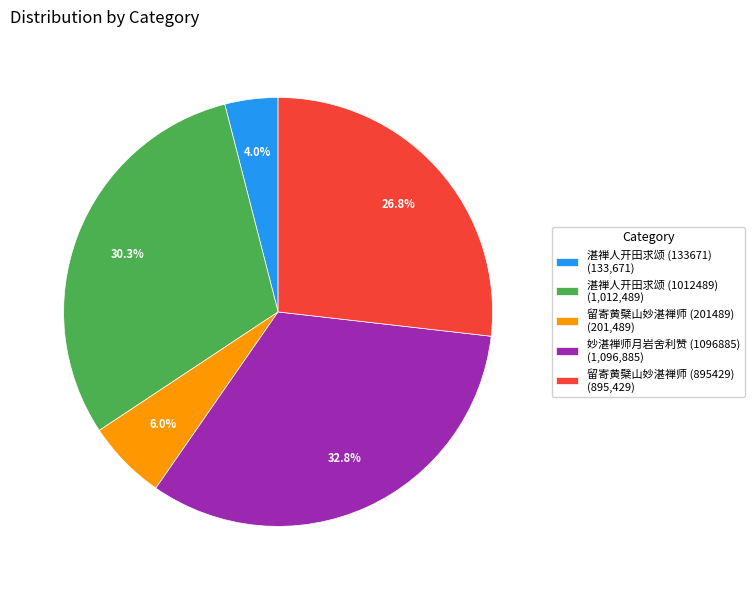

Is there a majority slice in this chart?

No